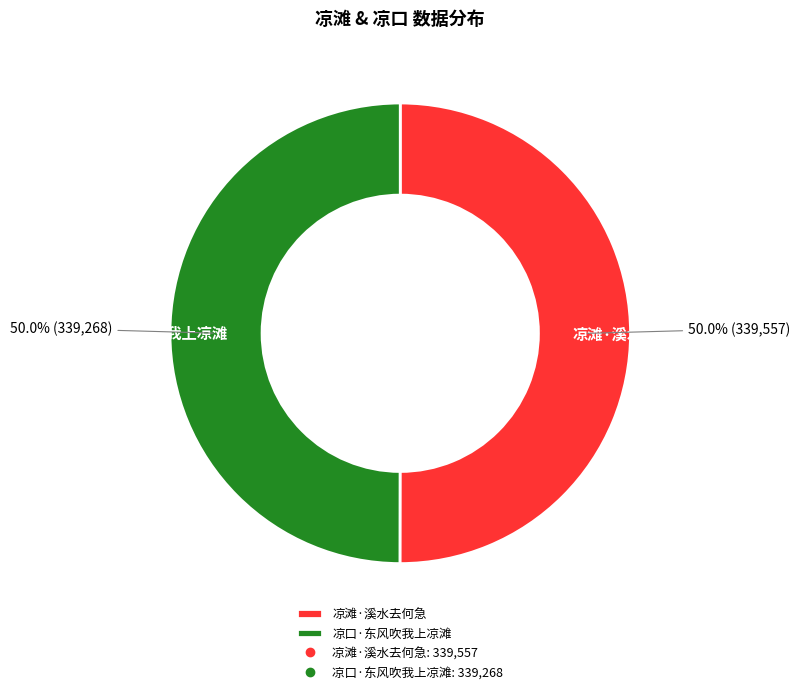

Is the sum of 凉滩·溪水去何急 and 凉口·东风吹我上凉滩 greater than half?

Yes